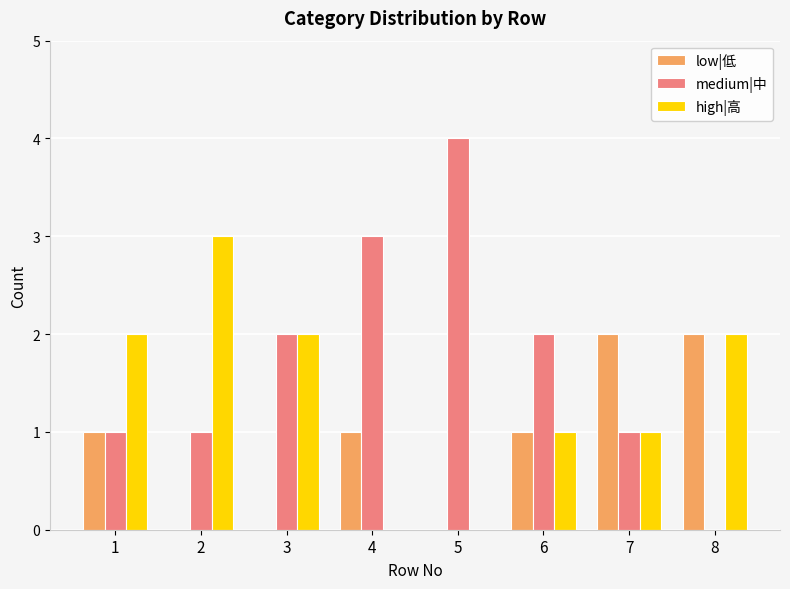

The high|高 series shows 0 at 4. True or false?

True